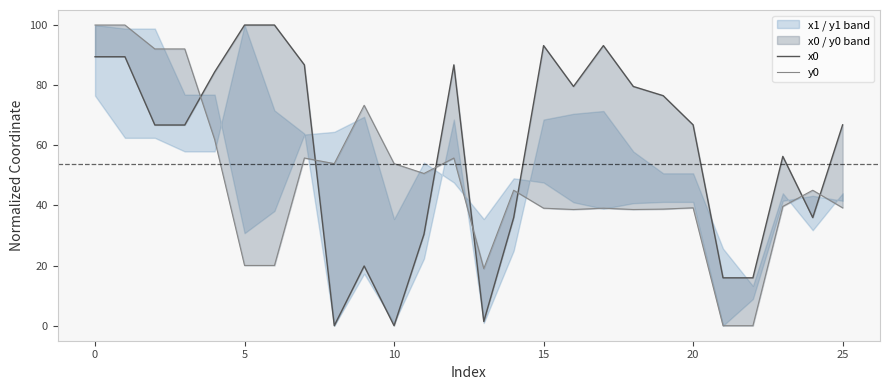

Reading left to right, list all the values displayed in this chart.

x0: 89.5	89.5	66.8	66.8	84.4	100.0	100.0	86.8	0.0	19.9	0.0	30.4	86.8	1.4	36.0	93.2	79.6	93.2	79.6	76.5	66.8	15.9	15.9	56.3	36.0	66.8
y0: 100.0	100.0	92.1	92.1	61.9	20.0	20.0	55.8	53.9	73.3	53.9	50.6	55.8	19.0	45.0	39.1	38.6	39.1	38.6	38.8	39.2	0.0	0.0	39.7	45.0	39.2